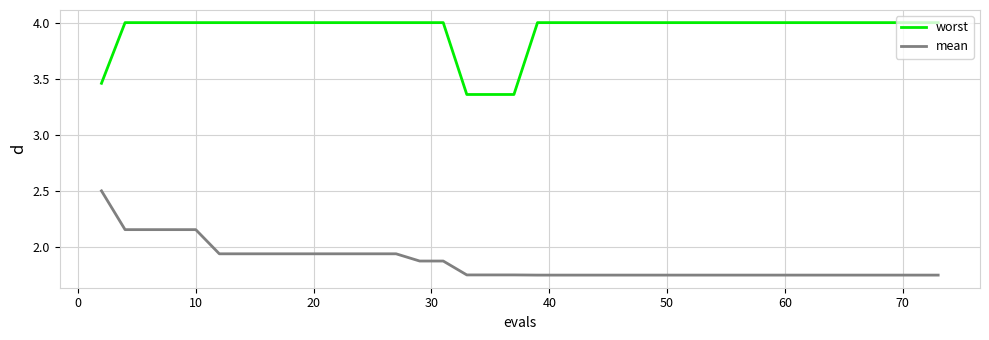

Which series has the largest range (max minus min)?

mean